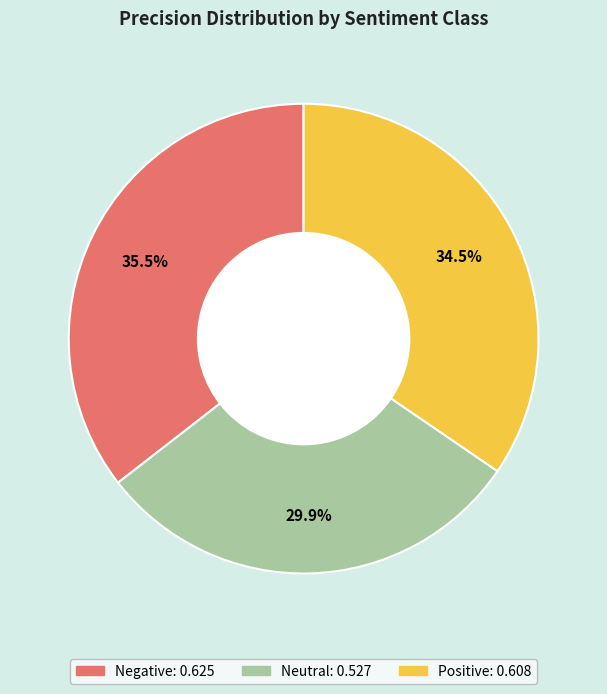

Is the sum of Negative and Neutral greater than half?

Yes